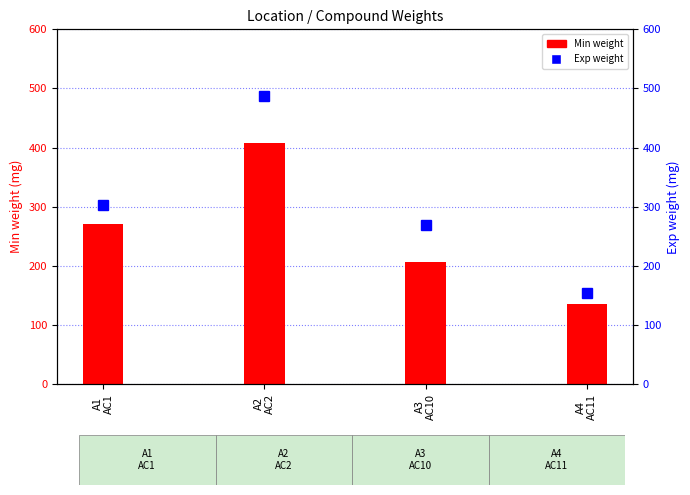

Which category has the highest value in the Exp weight series?

A2
AC2